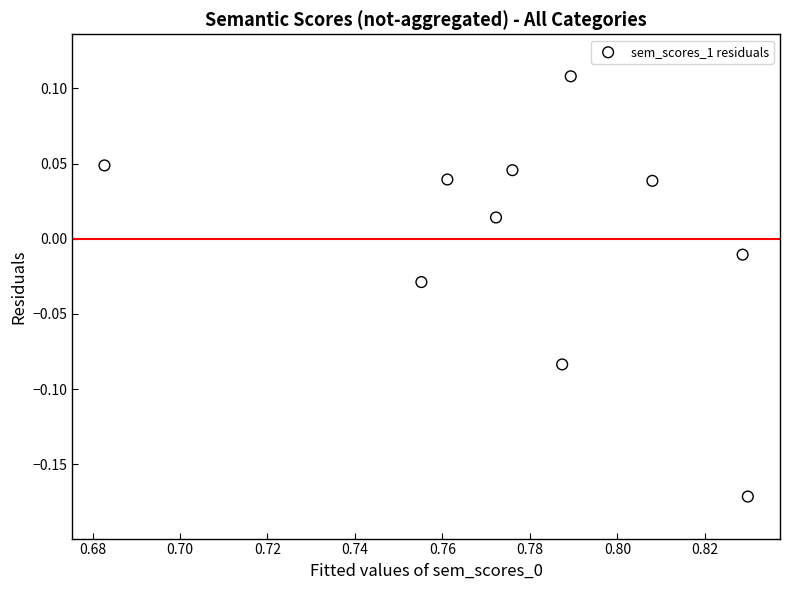

What is the average X value?

0.8